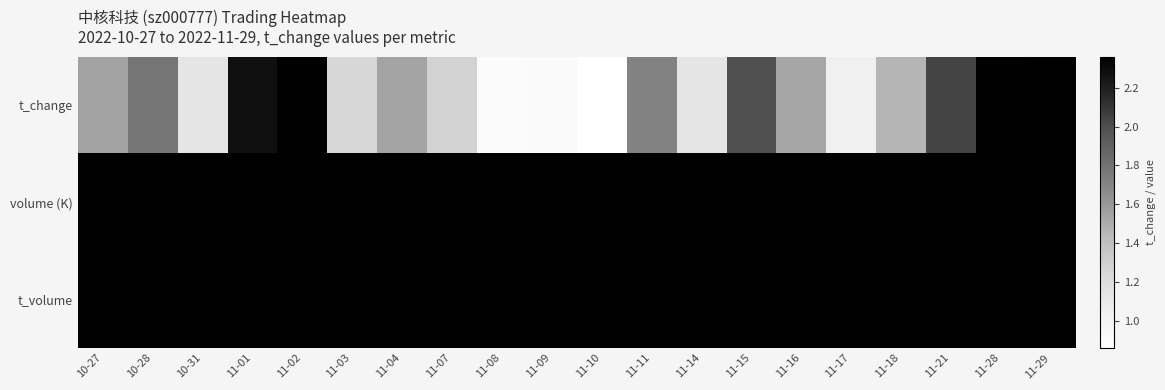

List the series in order of their peak value, highest first.

t_volume, volume (K), t_change